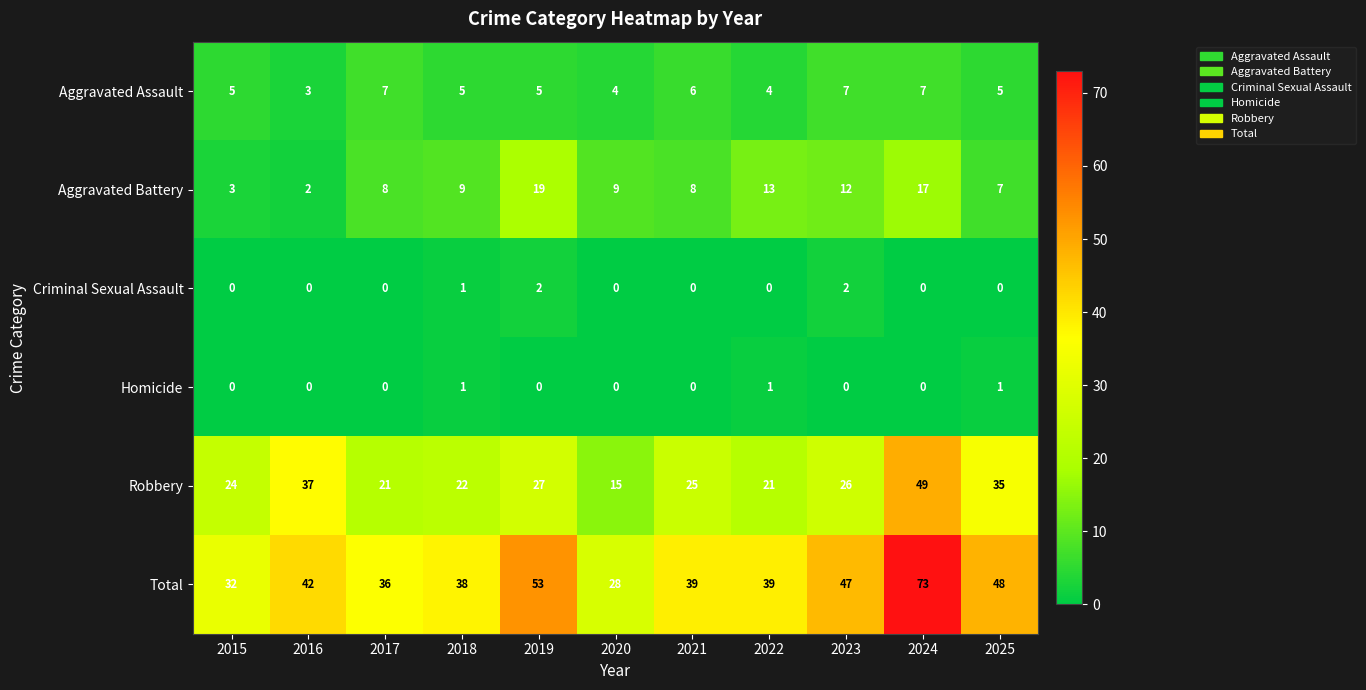

Which series has the widest spread of values?

Total